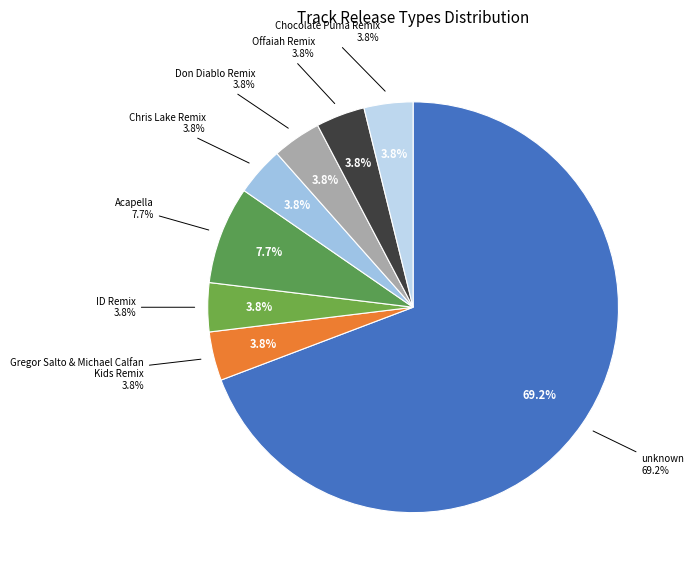

How many segments does this pie chart have?

8